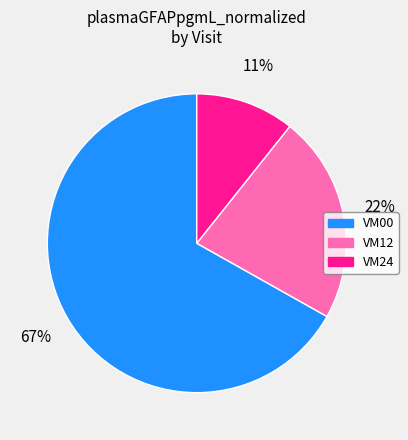

The VM12 slice represents 27% of the pie. True or false?

False